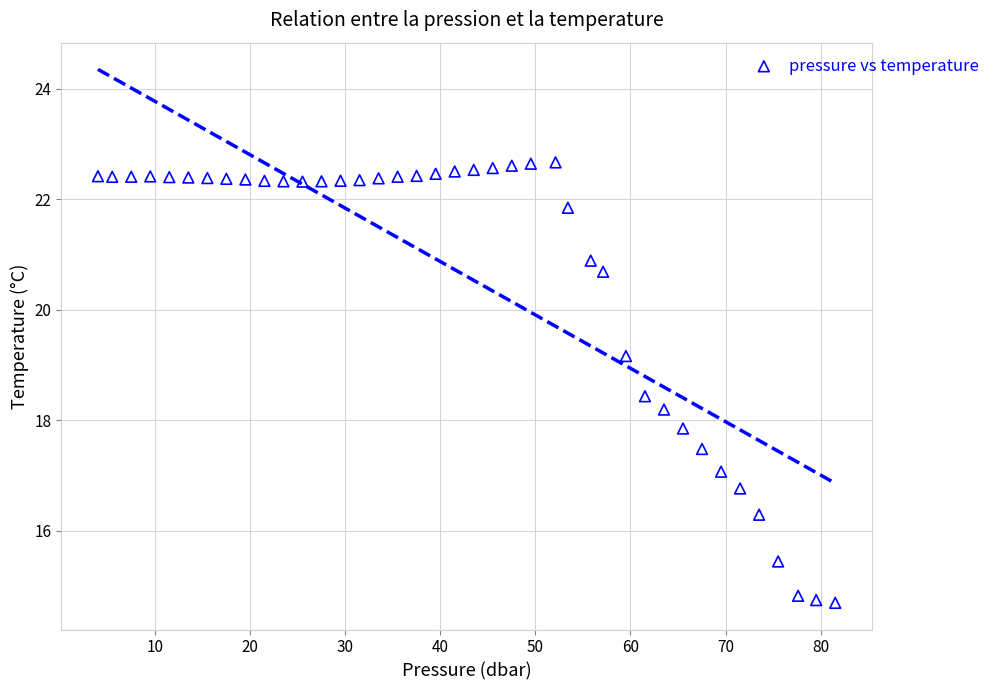

What is the range of Y values (max minus min)?

8.0